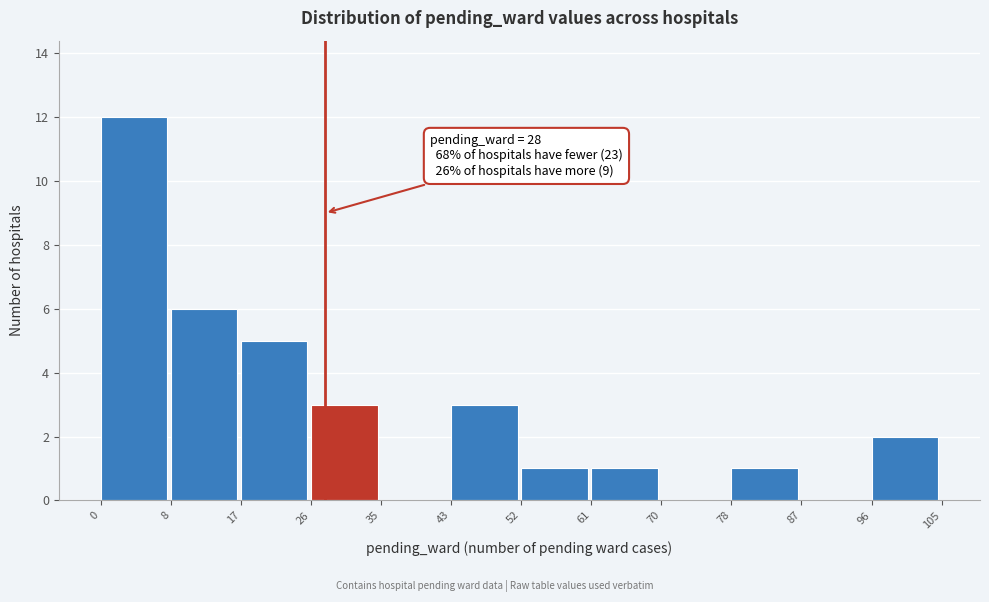

Which range on the x-axis has the tallest bar?

0 to 8